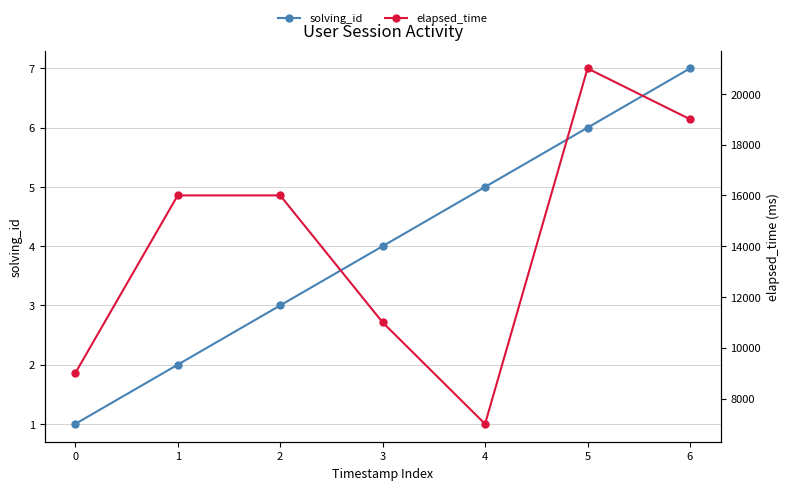

How many interior local peaks does the elapsed_time series have?

1